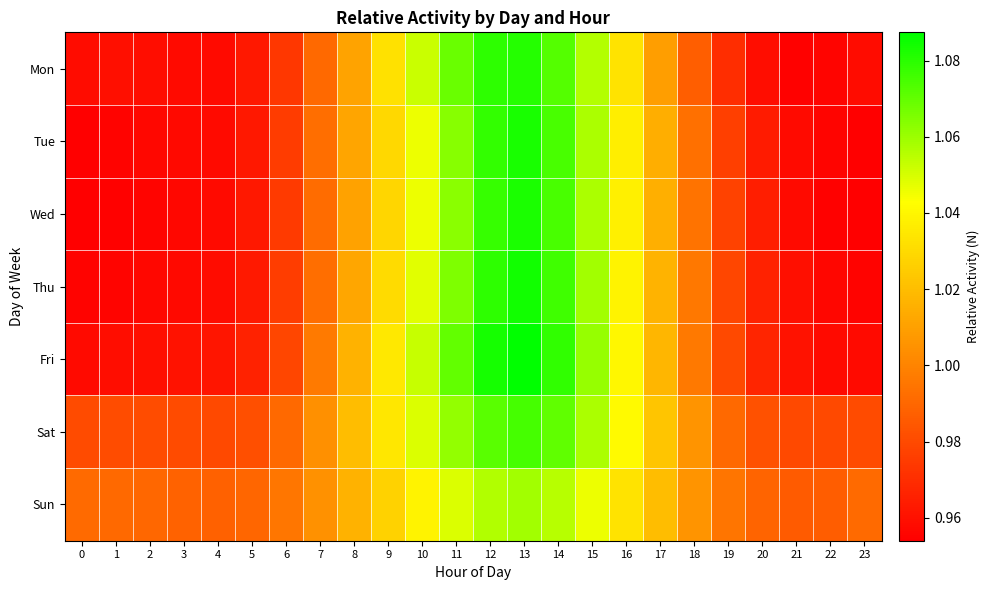

Which series has the widest spread of values?

Fri